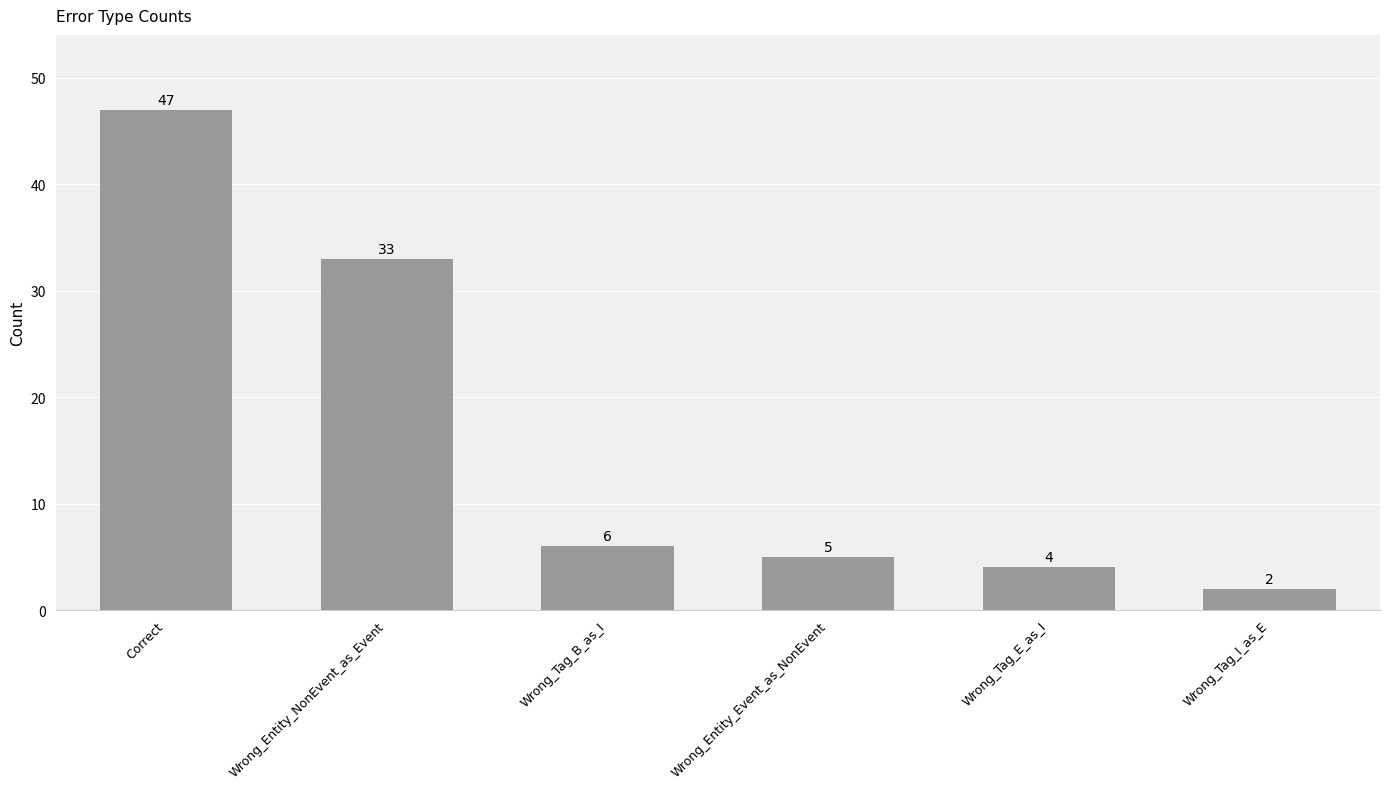

What is the value of the 2nd bar from the left?

33